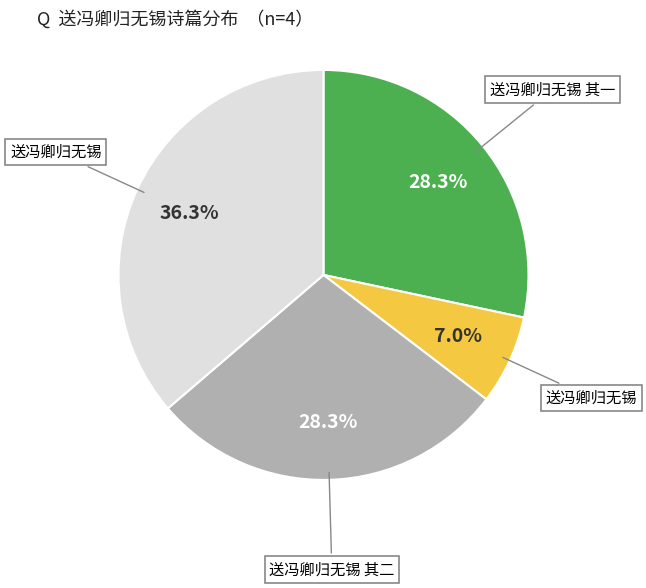

Is there a majority slice in this chart?

No